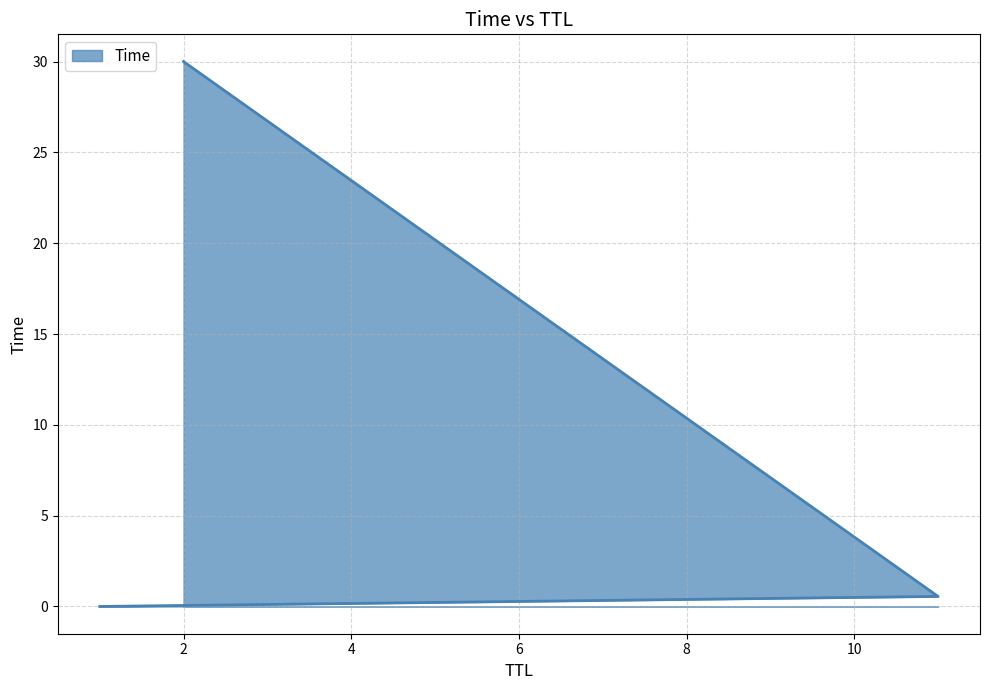

Reading left to right, extract all data points from this chart.

0.0	0.6	30.0